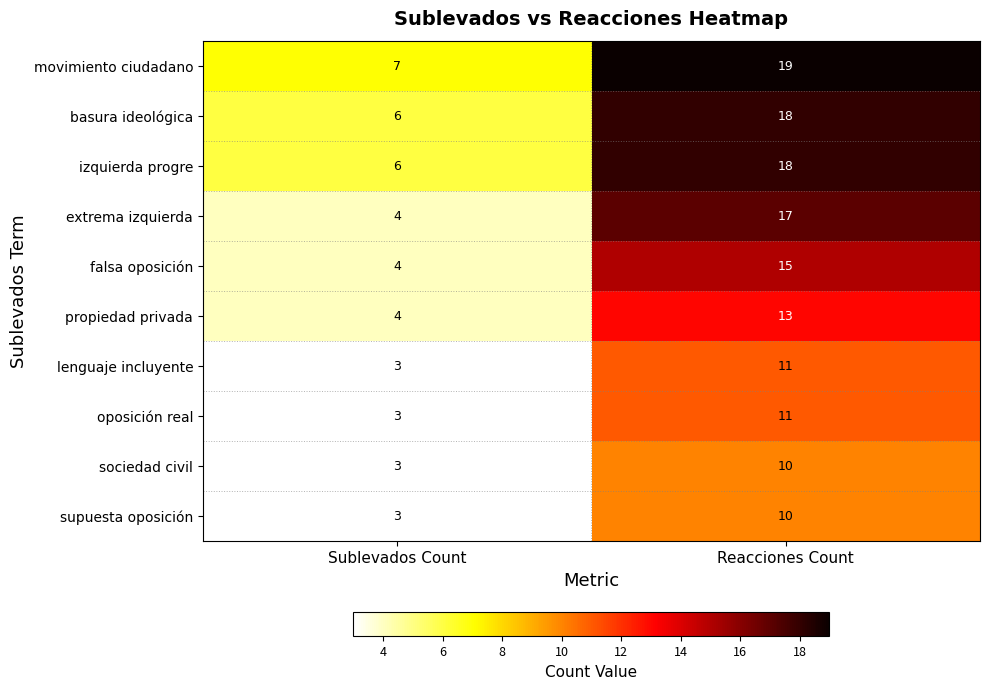

At which category is the sum across all series the highest?

Reacciones Count